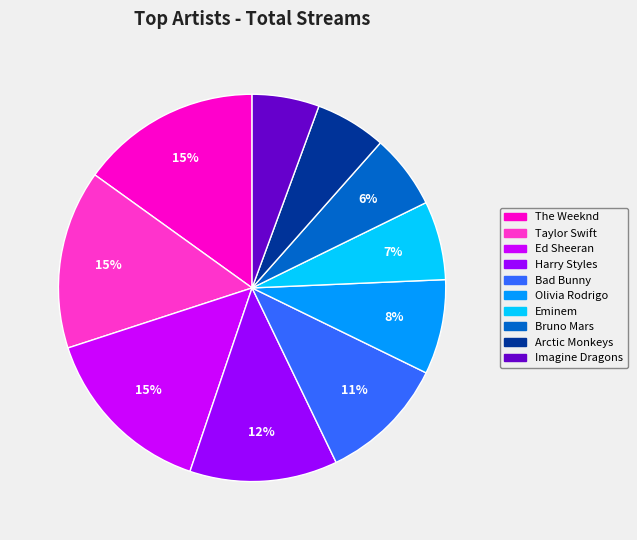

What percentage is the The Weeknd slice, to the nearest percent?

15%